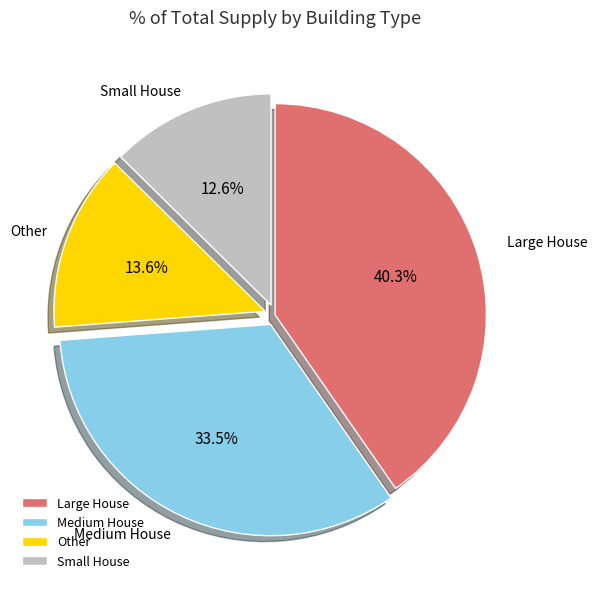

Which slice is the largest?

Large House